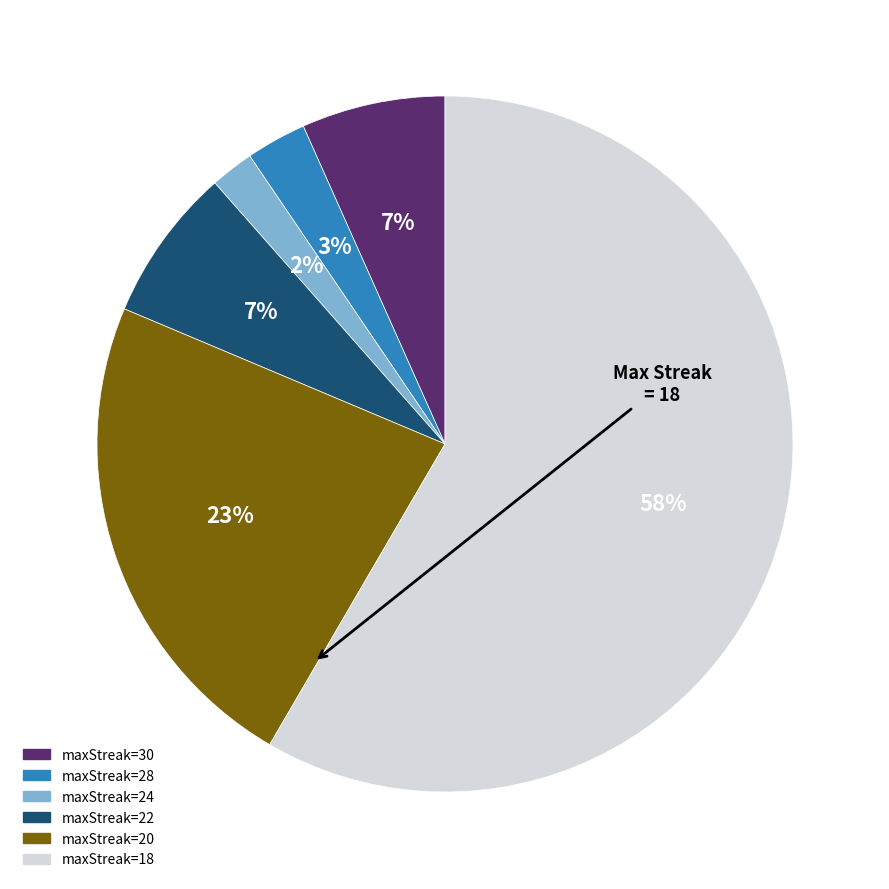

To the nearest percent, what is the average slice percentage?

17%